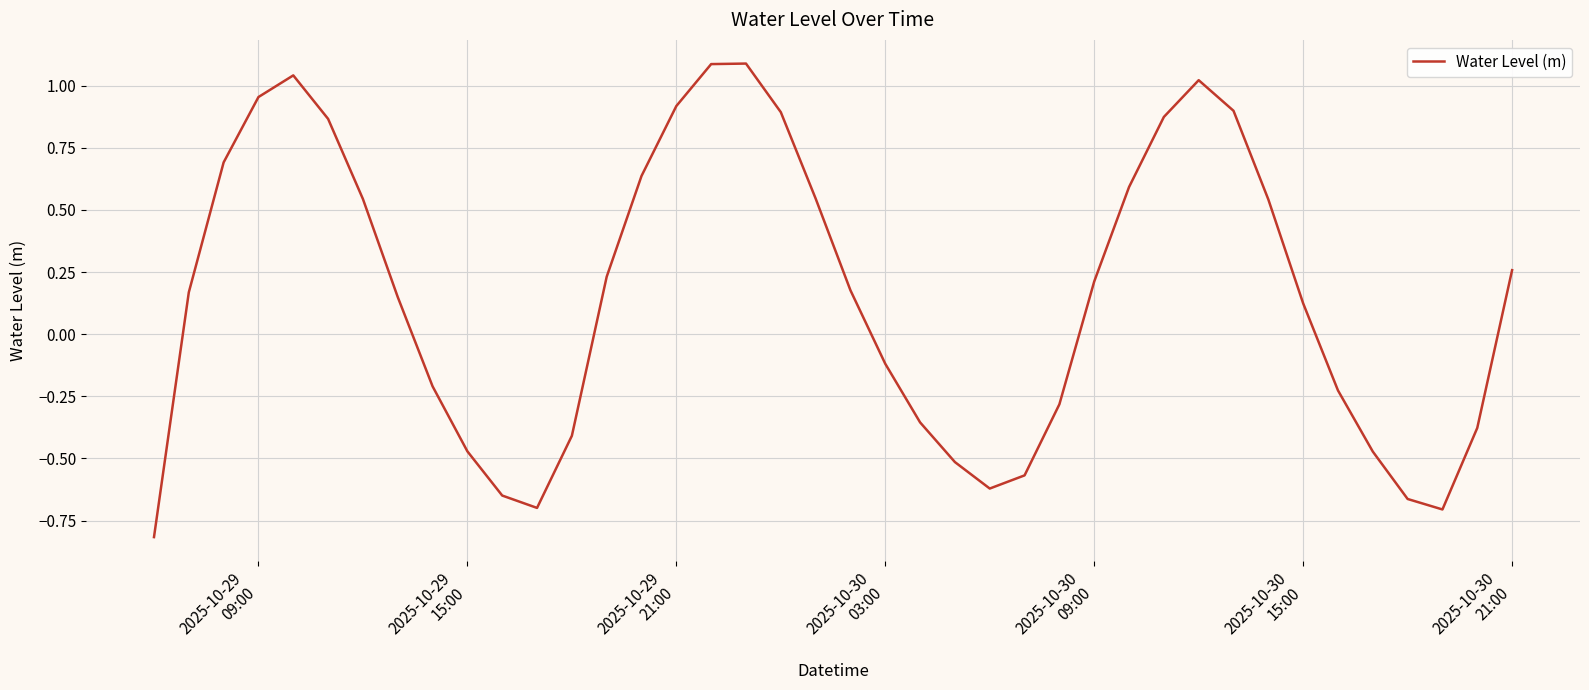

What is the maximum value shown in the chart?

1.1